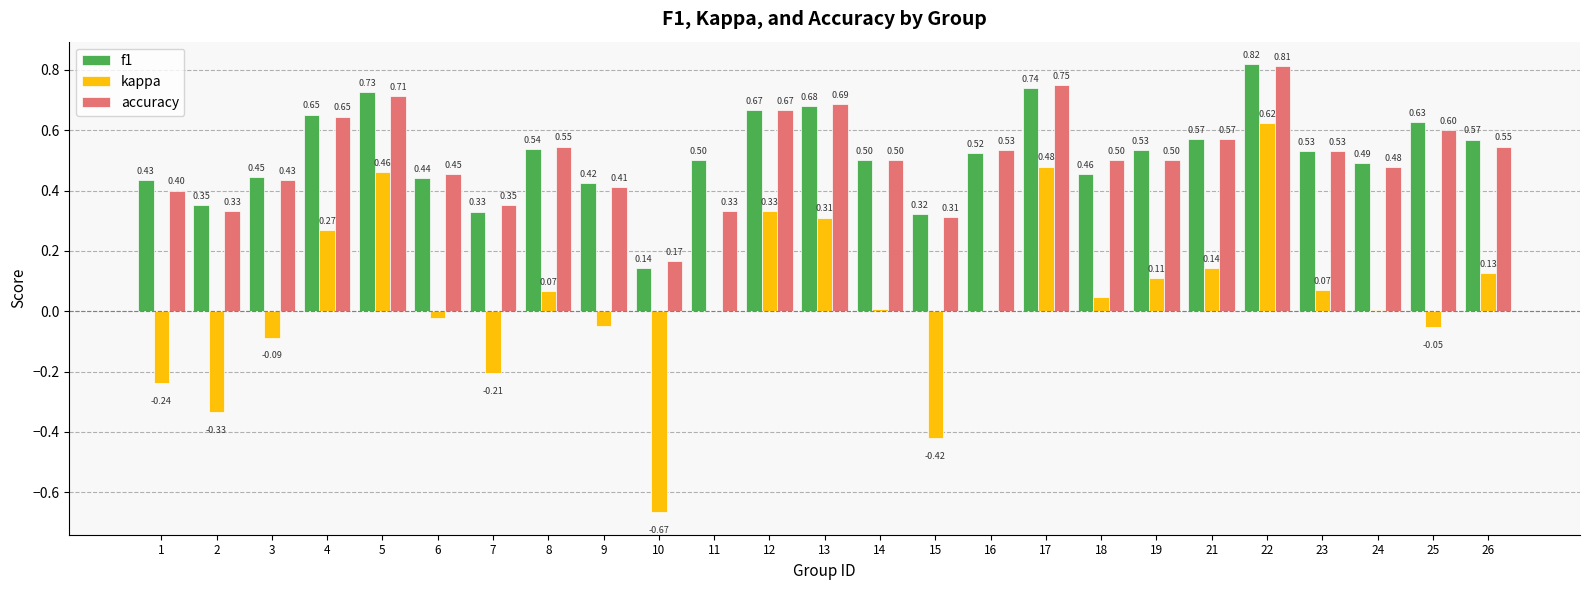

At which category is the sum across all series the highest?

22